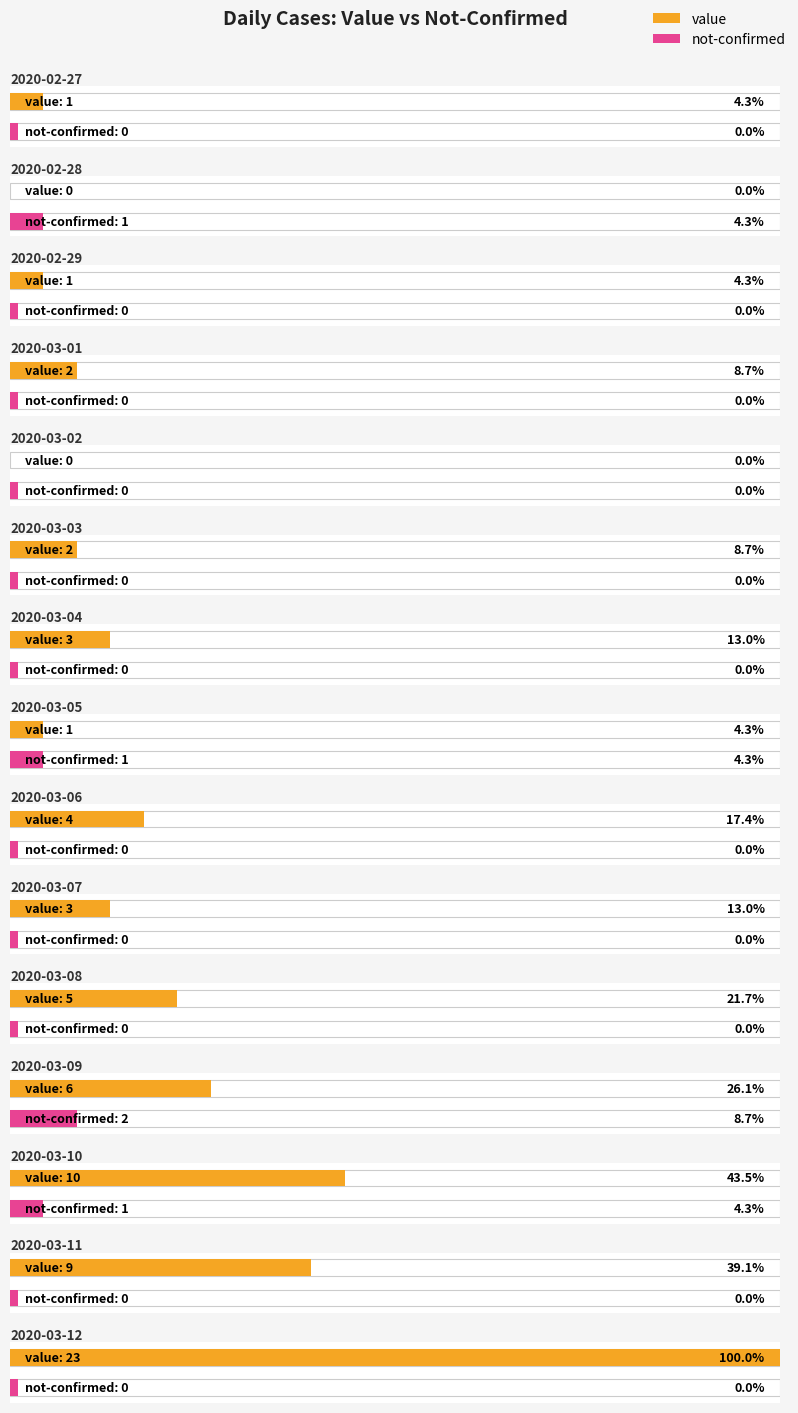

What is the label of the 7th bar from the right?

2020-03-11